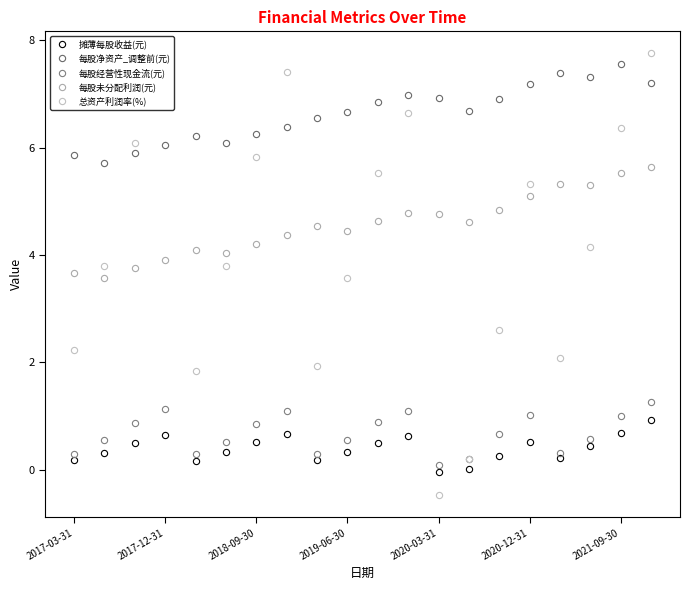

What is the difference between the maximum and minimum values in the 每股净资产_调整前(元) series?

1.9